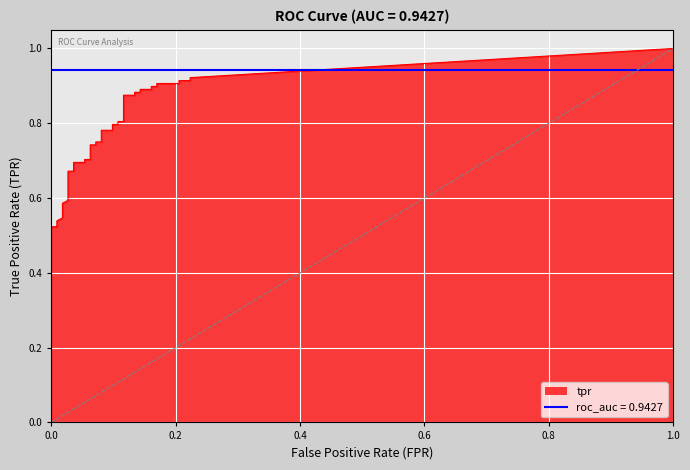

True or false: fpr and tpr cross at least once.

False